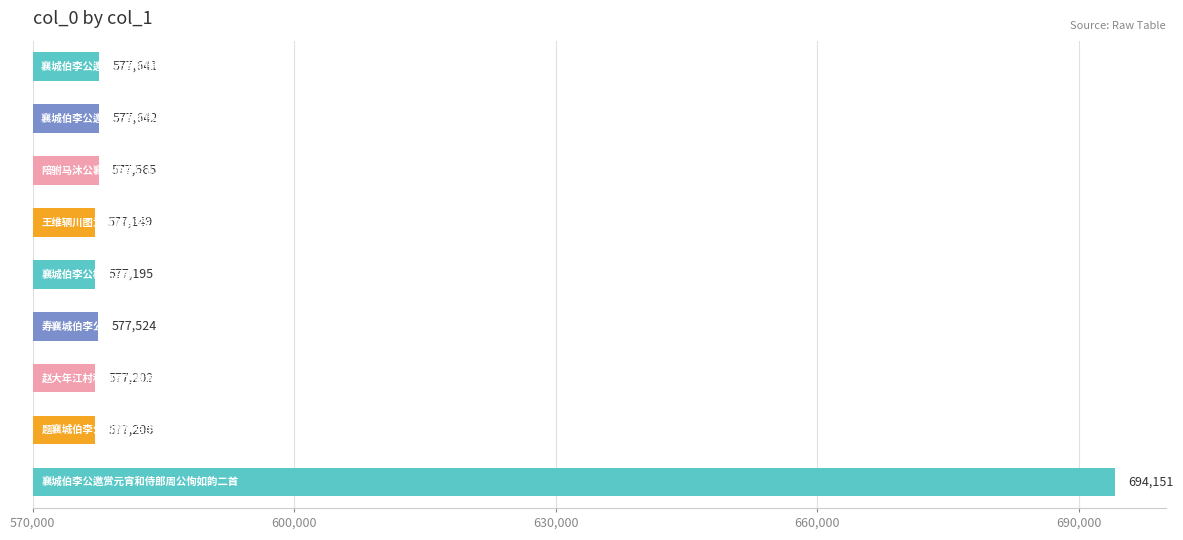

What is the average value?

590364